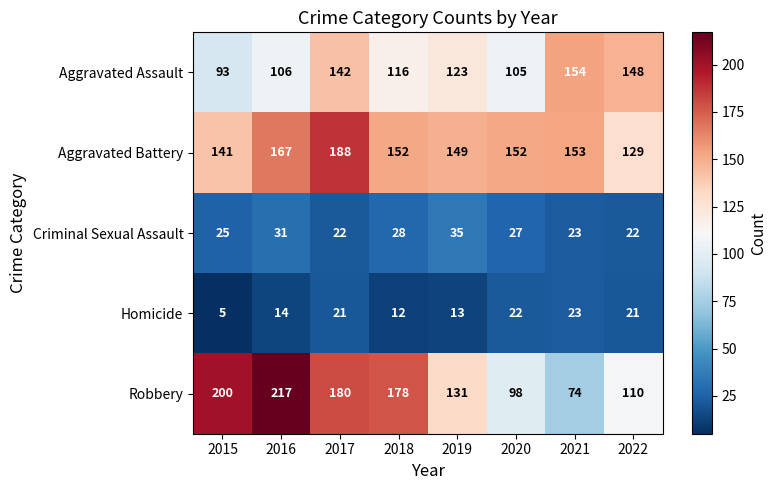

What is the difference between the maximum and minimum values in the Homicide series?

18